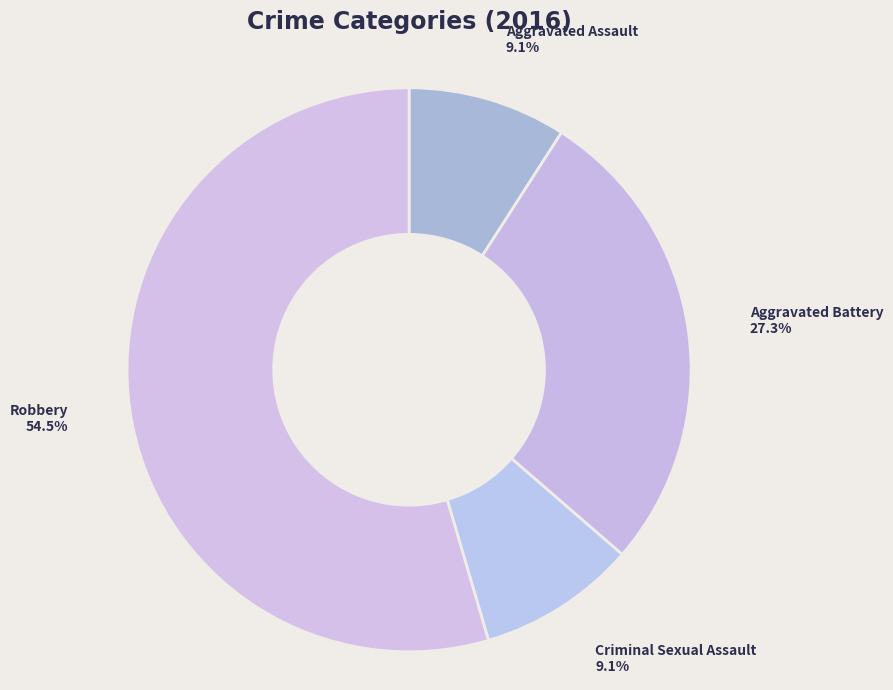

What percentage is the Aggravated Battery slice, to the nearest percent?

27%